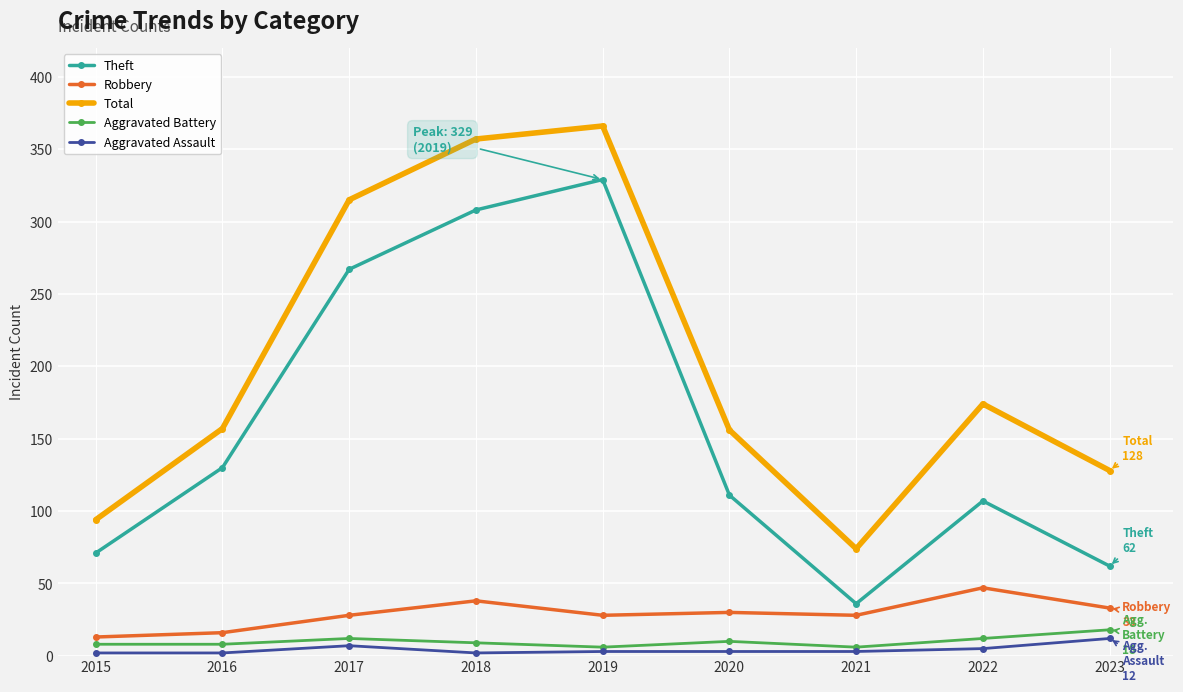

Which series changed the most between 2018 and 2021?

Total